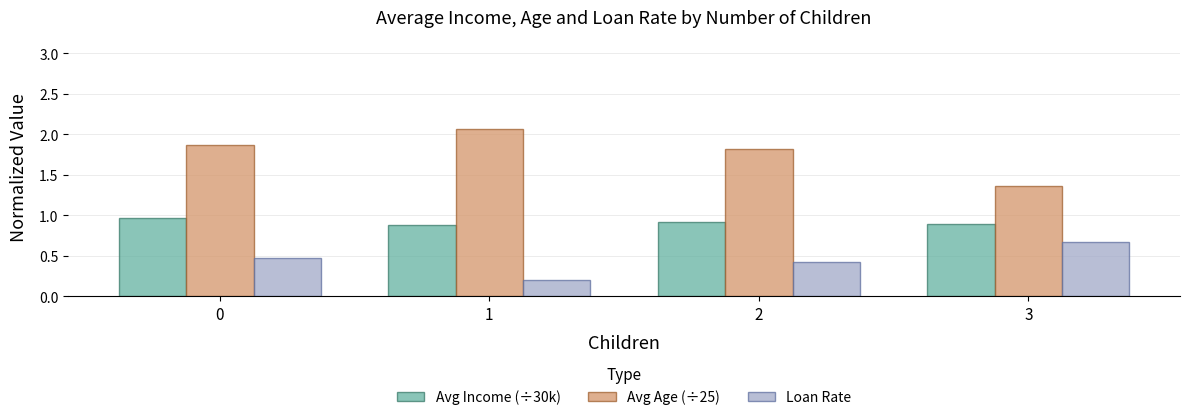

What is the sum of all Avg Age (÷25) values?

7.1